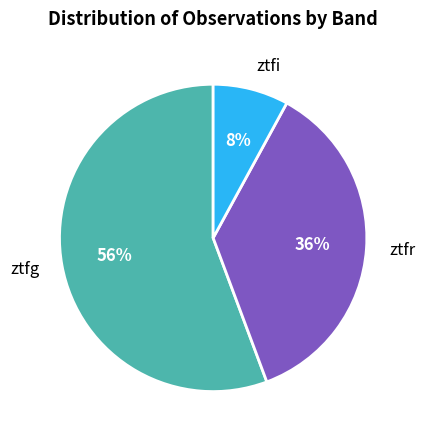

To the nearest percent, what is the difference between the ztfg and ztfi slice percentages?

48%